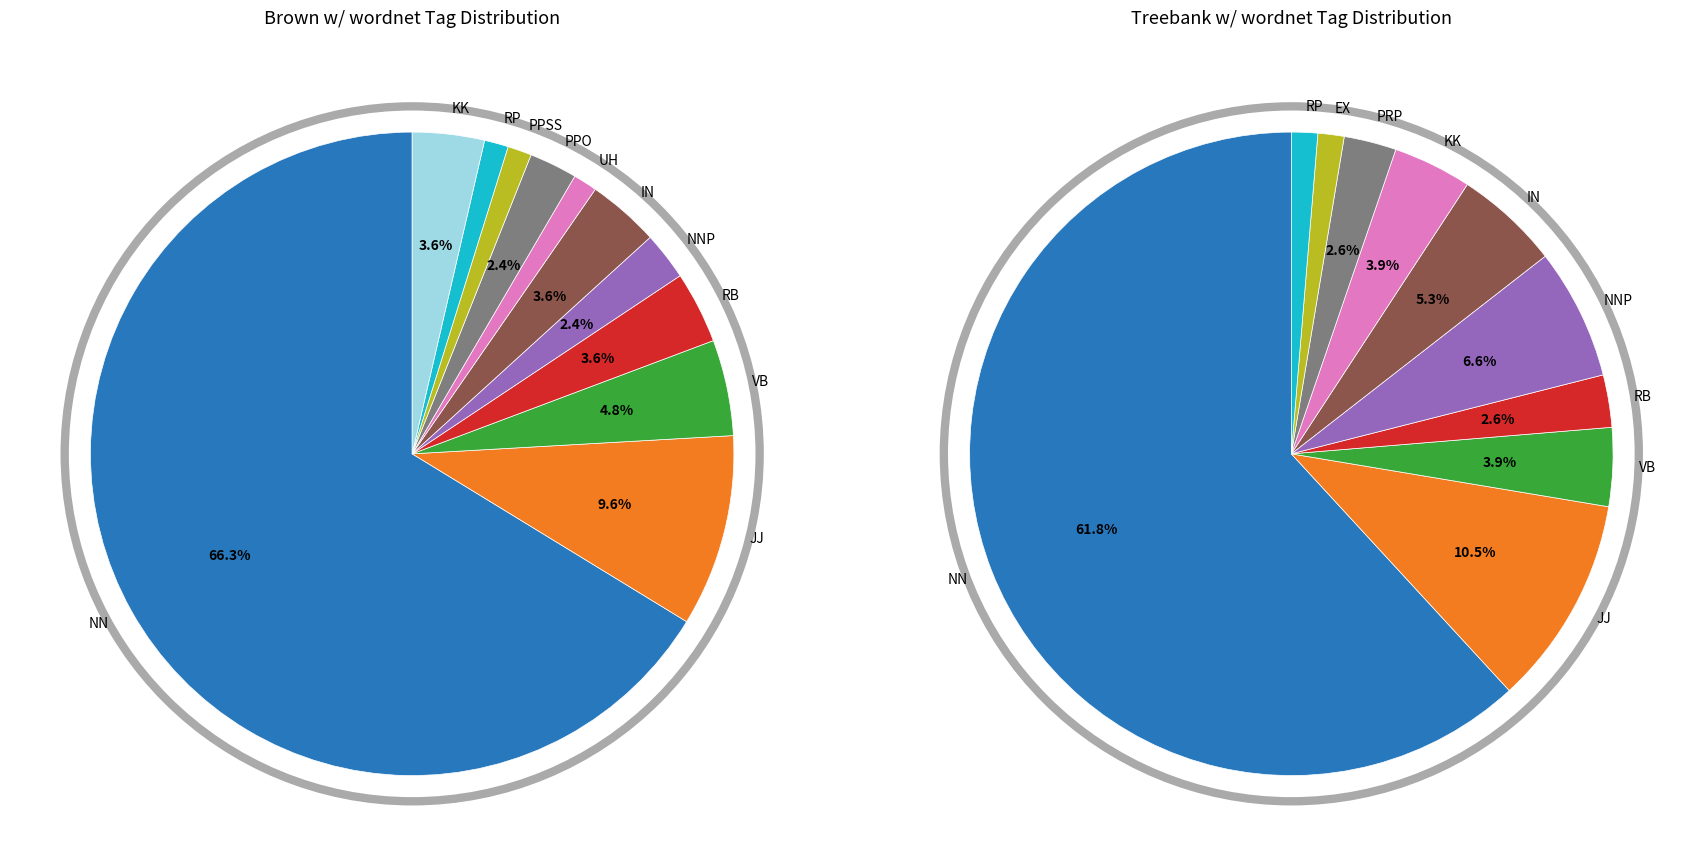

Between PPSS and PRP, which is larger?

PRP